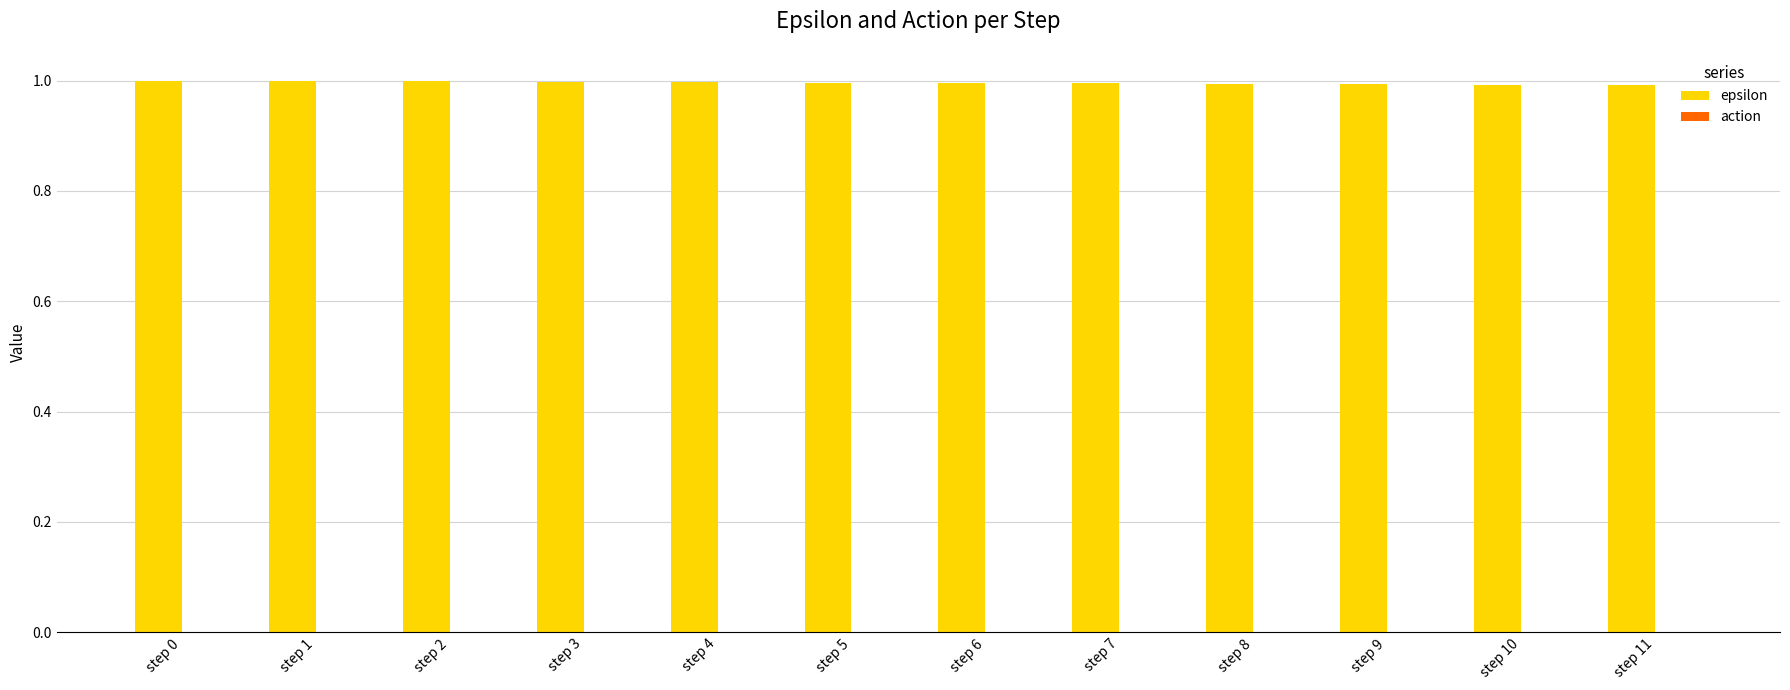

Reading left to right, transcribe all the data shown in this chart.

1.0	1.0	1.0	1.0	1.0	1.0	1.0	1.0	1.0	1.0	1.0	1.0